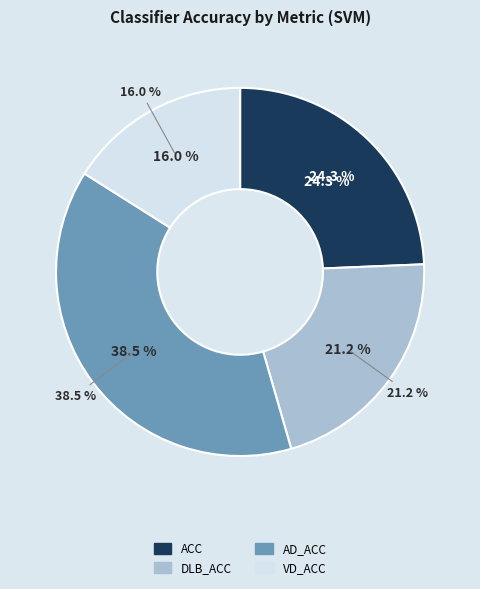

To the nearest percent, what is the difference between the largest and smallest slice percentages?

22%